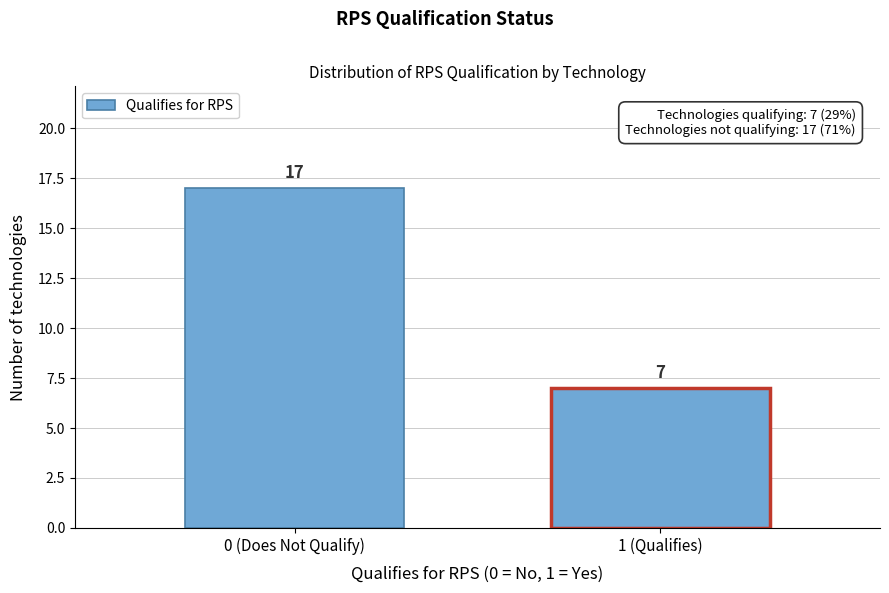

Reading left to right, what are all the values shown in this chart?

0 (Does Not Qualify)=17	1 (Qualifies)=7